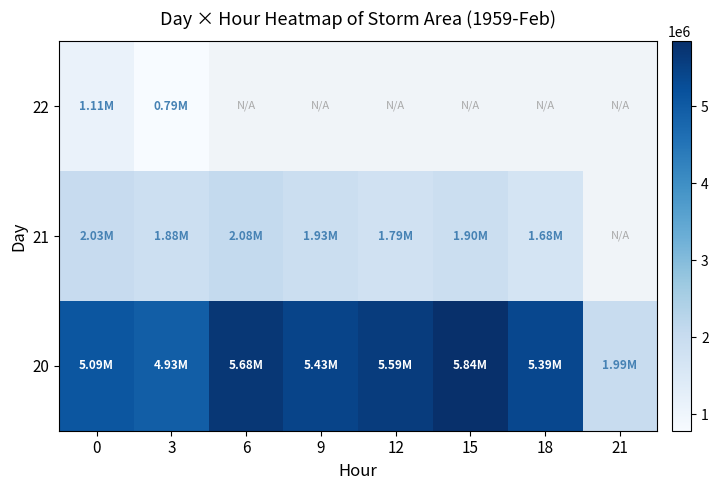

What is the spread (max minus min) of values at 6?

3606250.0